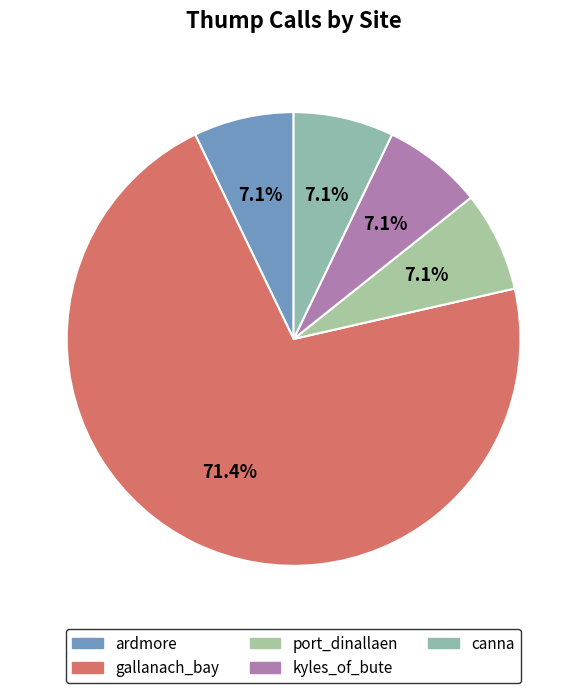

Is there any slice that represents more than half of the pie?

Yes